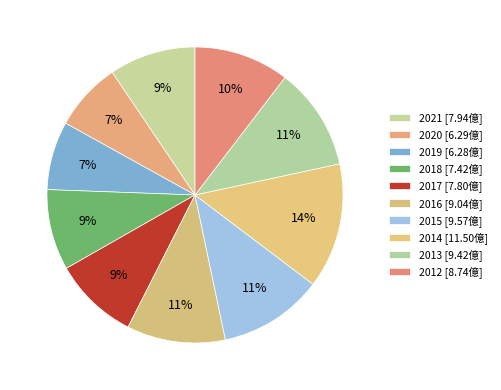

Which has a higher value, 2013 or 2019?

2013